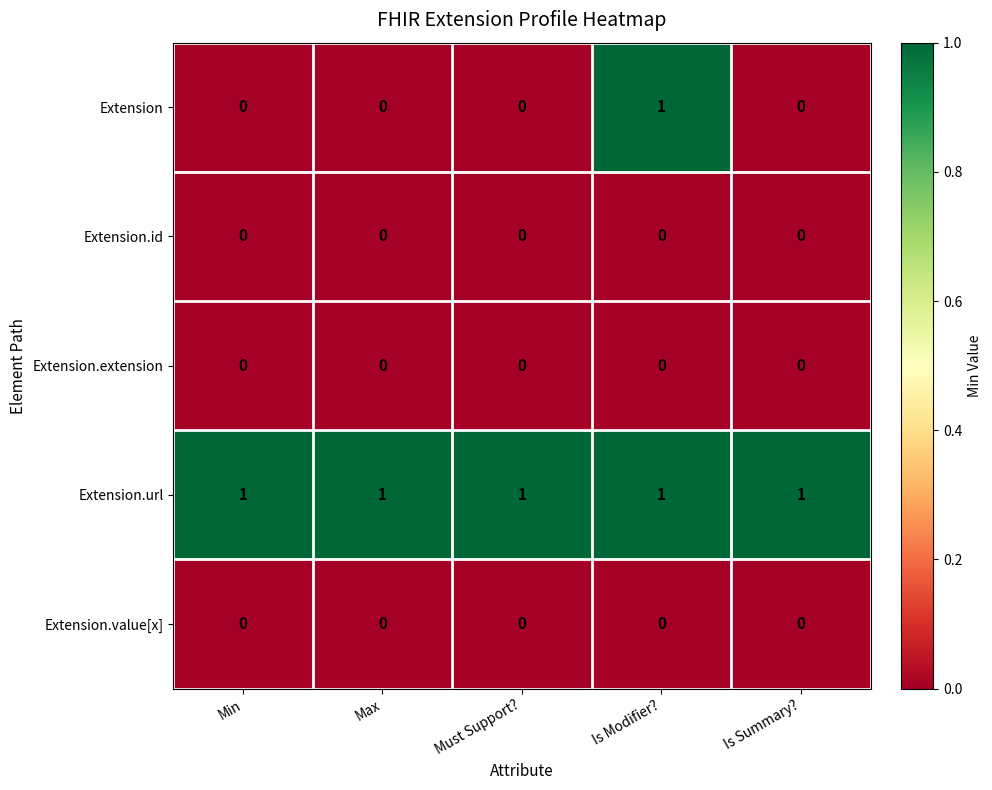

Is it true that Extension.extension equals 0 at Is Summary??

True